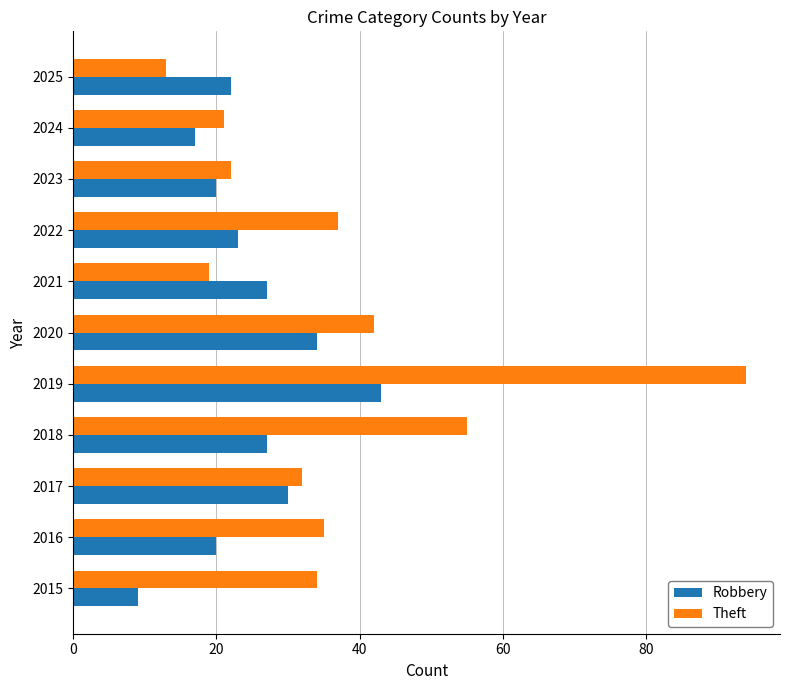

What is the smallest value displayed?

9